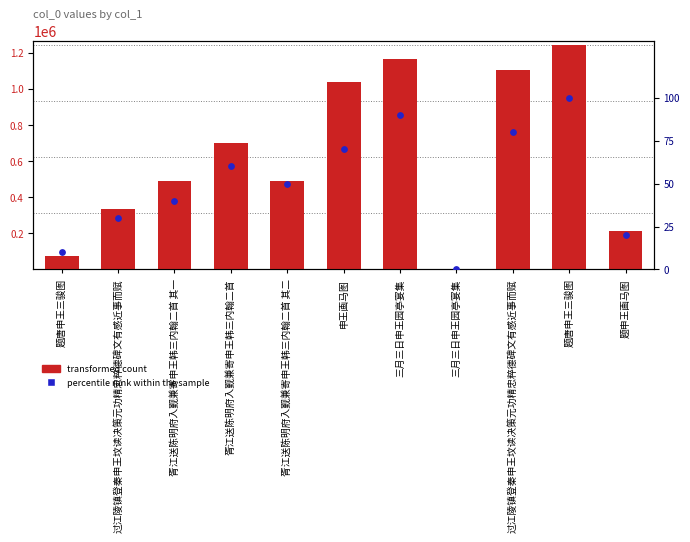

Which series has the largest Y range (max minus min)?

transformed count